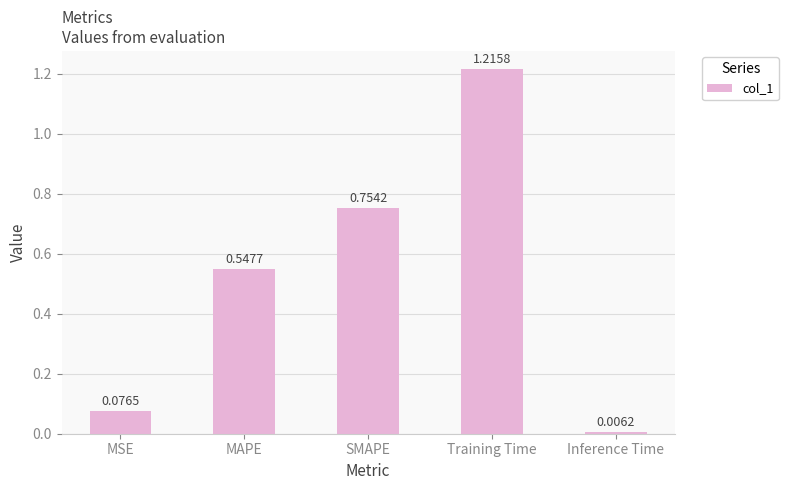

Are the bars horizontal?

No